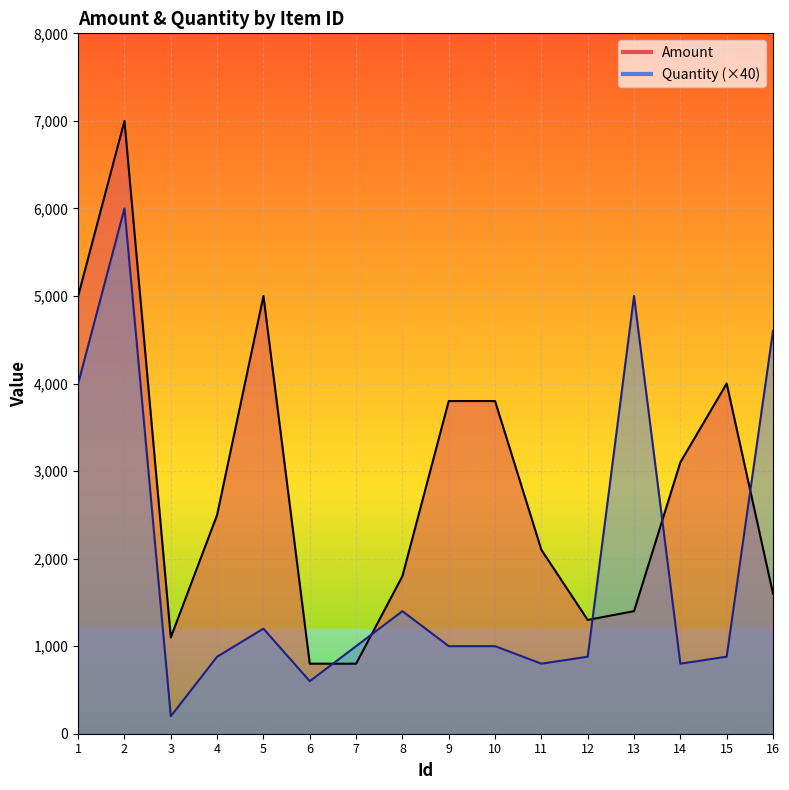

Reading left to right, what are all the values shown in this chart?

Amount: 5000	7000	1100	2500	5000	800	800	1800	3800	3800	2100	1300	1400	3100	4000	1600
Quantity: 4000	6000	200	880	1200	600	1000	1400	1000	1000	800	880	5000	800	880	4600